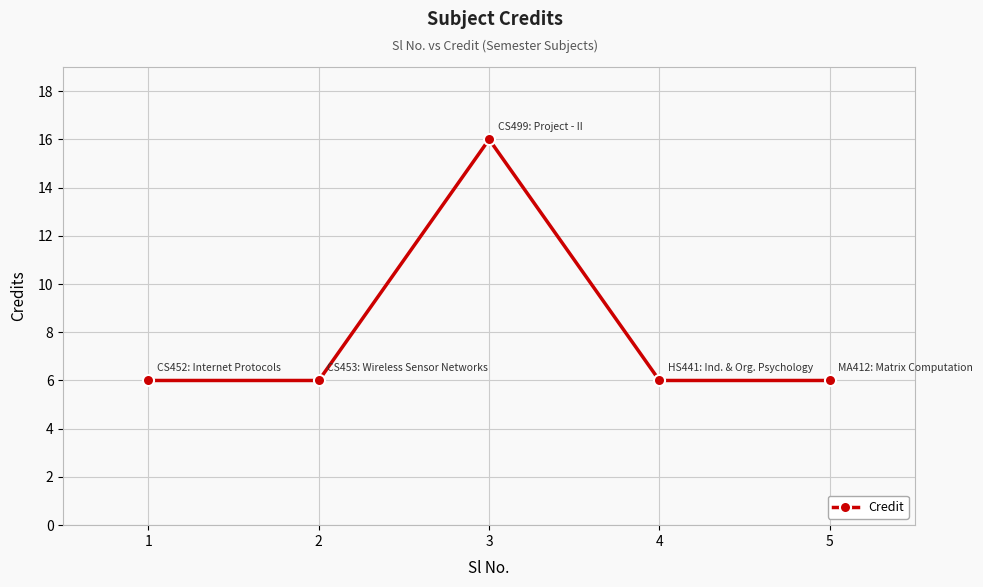

What is the difference between the maximum and second lowest values?

10